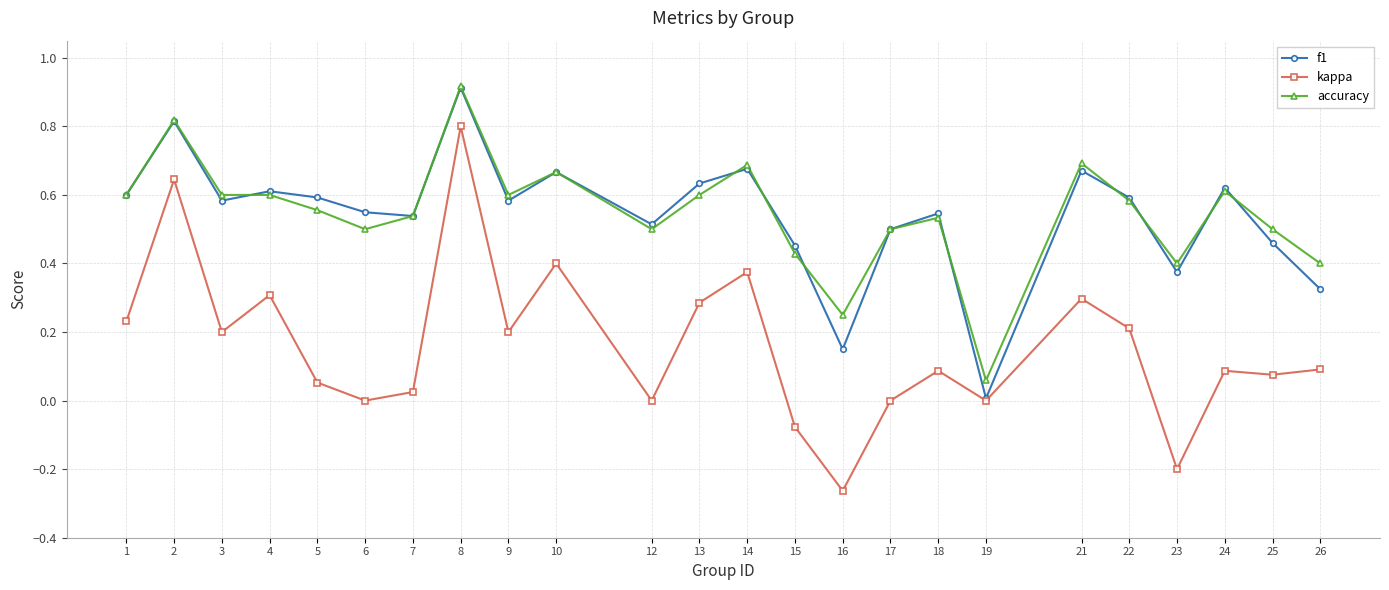

True or false: kappa and accuracy cross at least once.

False